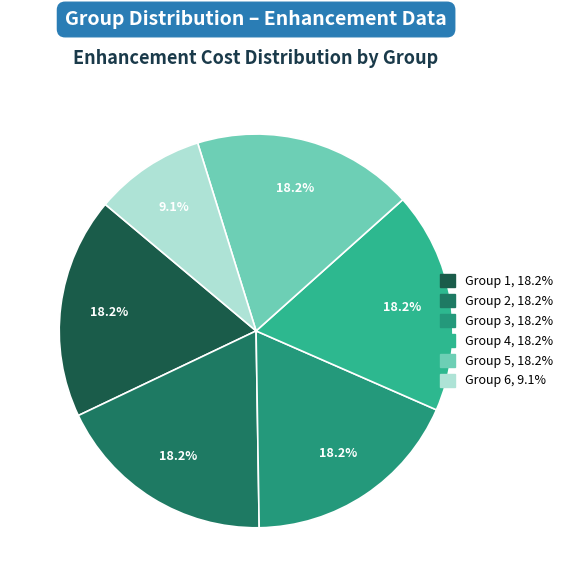

To the nearest percent, what is the combined percentage of Group 6 and Group 3?

27%